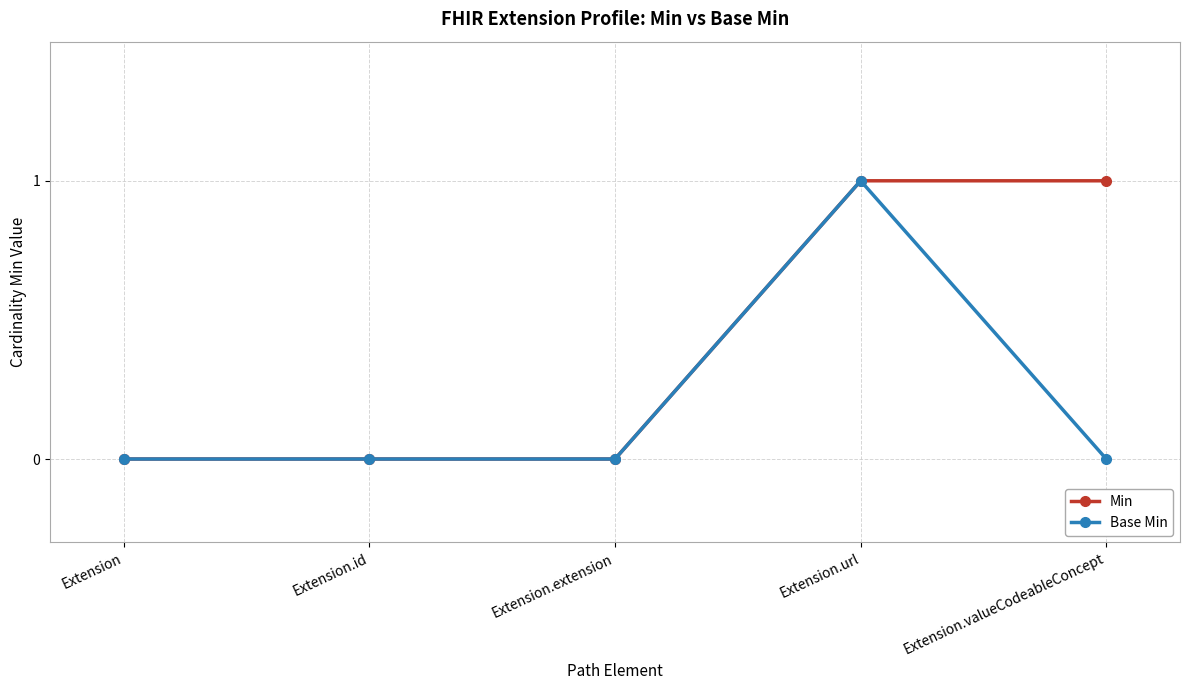

Count the Min values in the range 0 to 1.

5